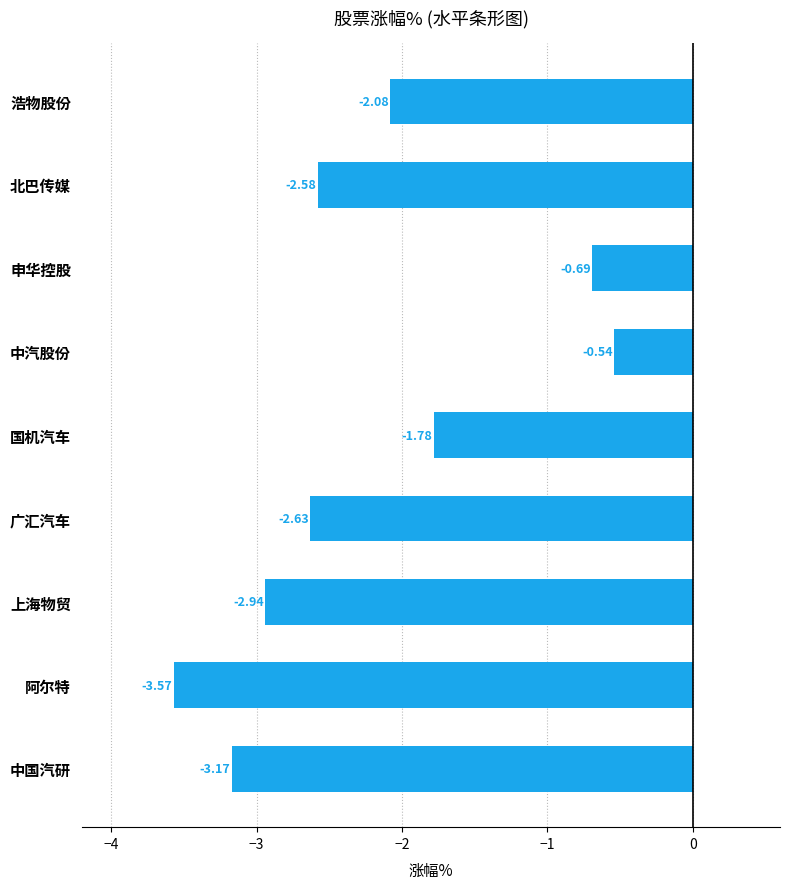

Rank the categories by value from lowest to highest.

阿尔特, 中国汽研, 上海物贸, 广汇汽车, 北巴传媒, 浩物股份, 国机汽车, 申华控股, 中汽股份